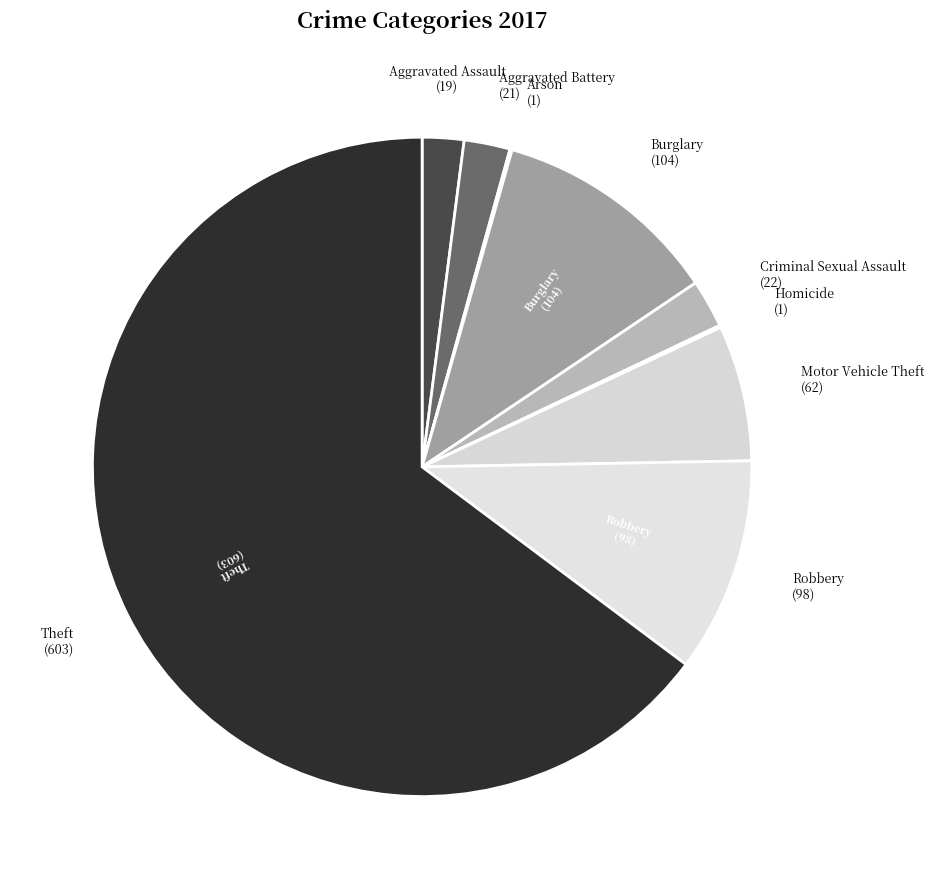

Do Burglary (104) and Aggravated Battery (21) together represent more than half of the pie?

No